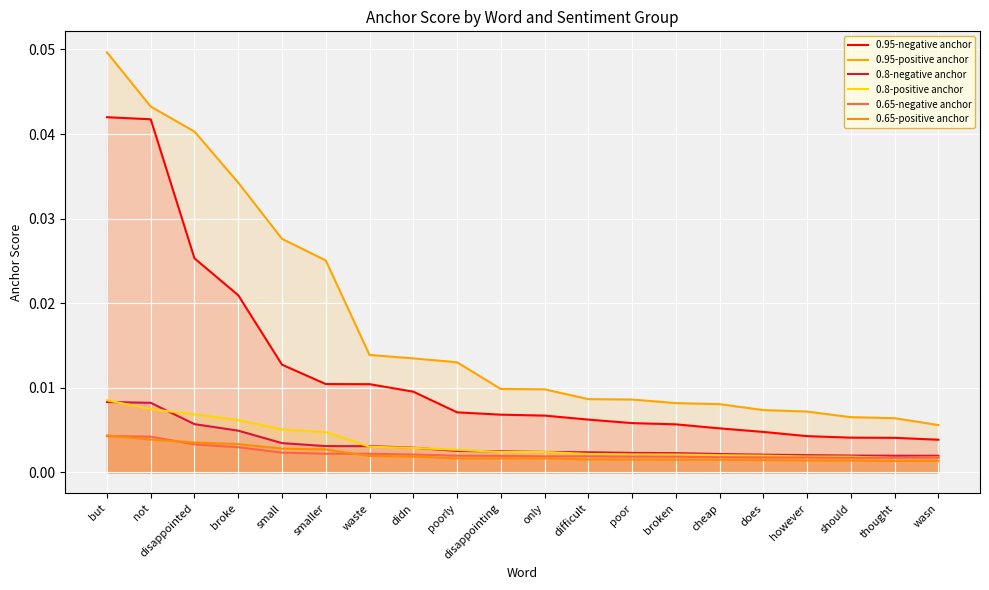

True or false: 0.65-positive anchor has a value of 0.0 at does.

False